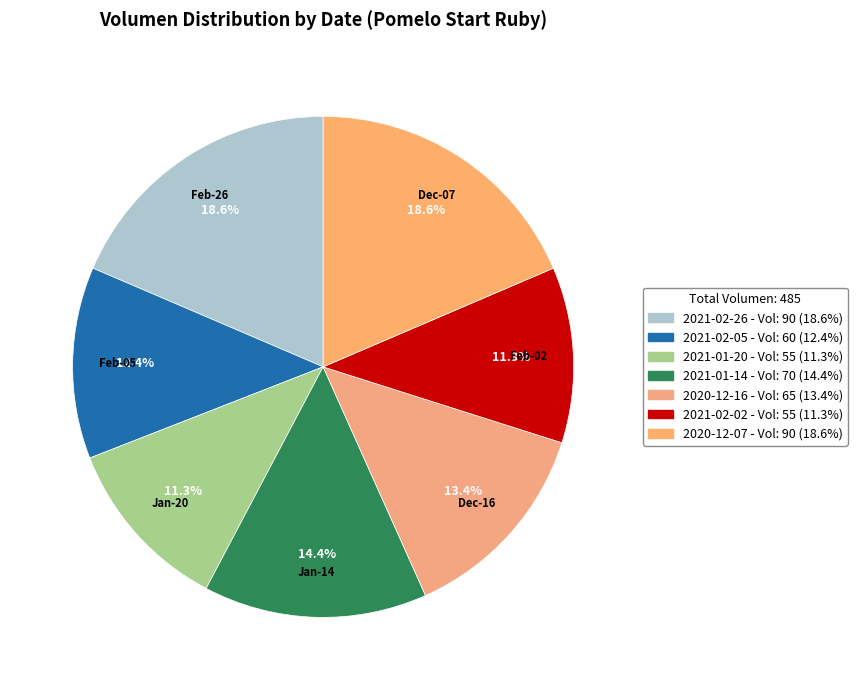

Which slice is the largest?

90